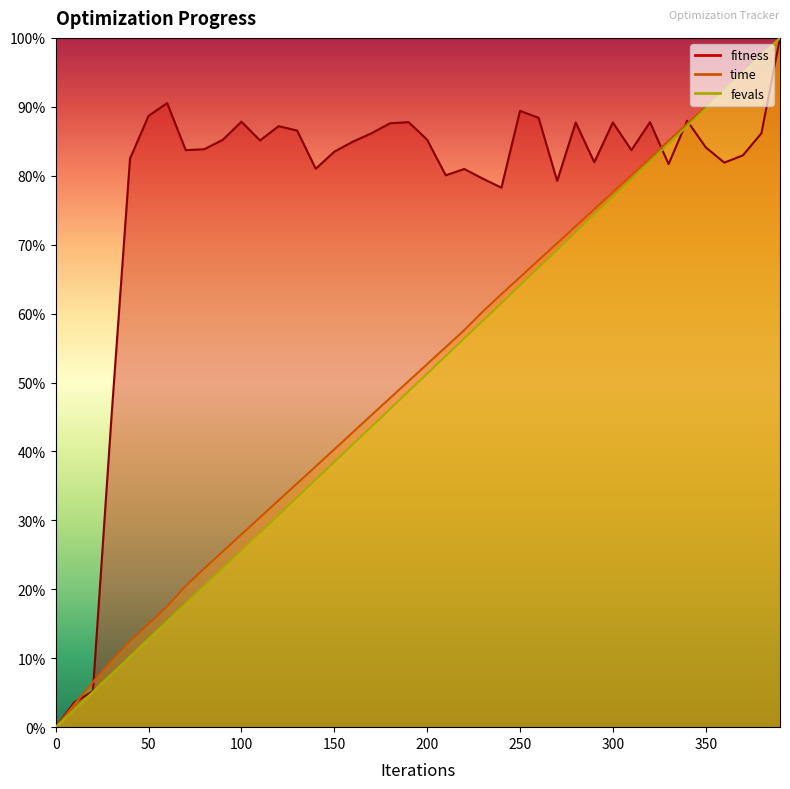

Which series ends up on top after the final intersection of fevals and fitness?

fevals